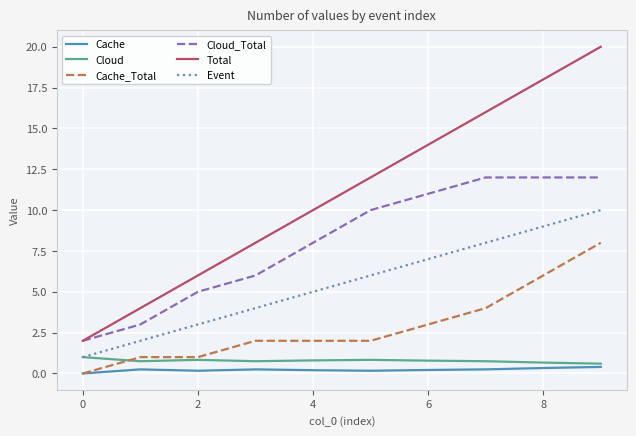

Which series has the largest total across all categories?

Total